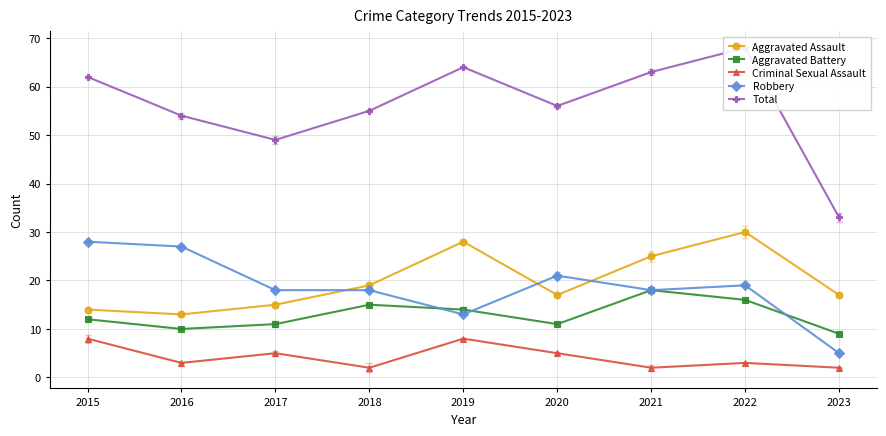

Which series has the largest total across all categories?

Total